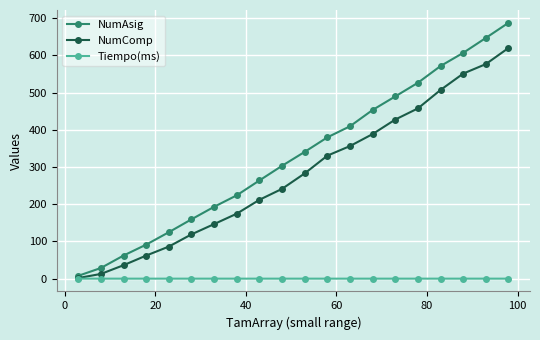

Which series has the widest spread of values?

NumAsig